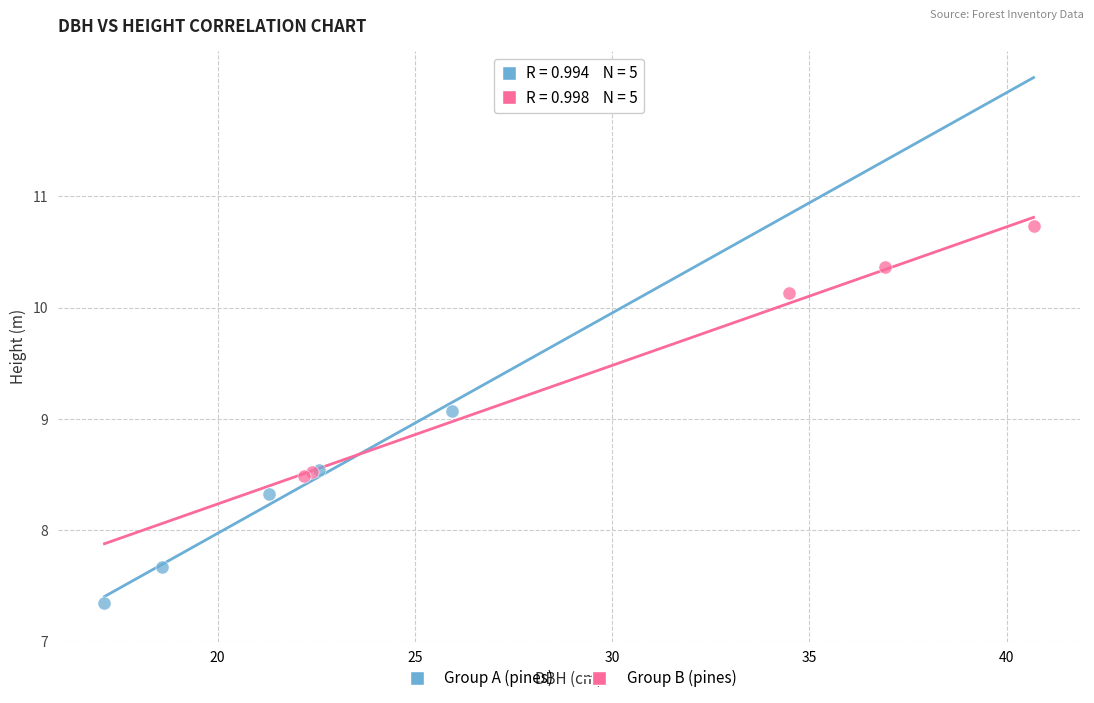

Which series reaches the maximum Y coordinate?

Group B (pines)